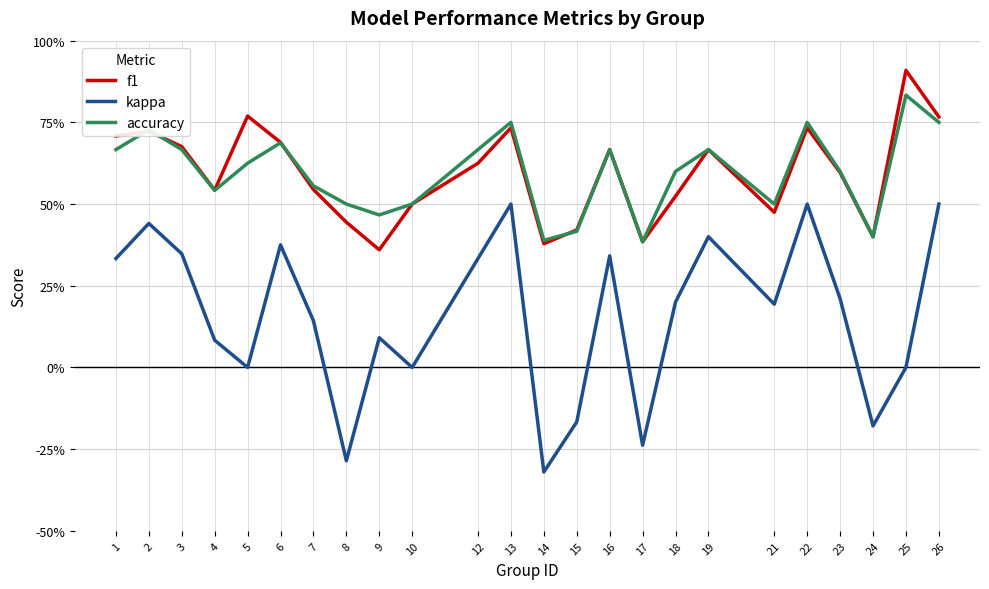

Does the chart have visible grid lines?

Yes